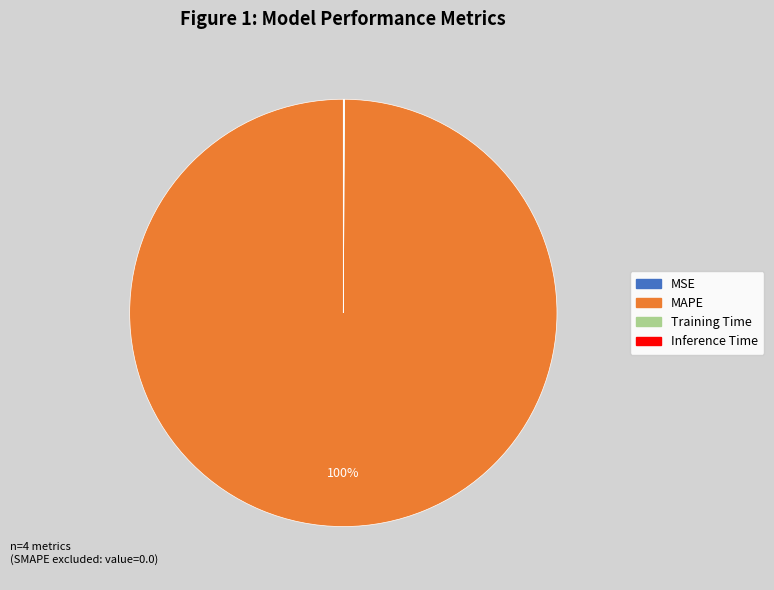

To the nearest percent, what portion does MAPE represent?

100%